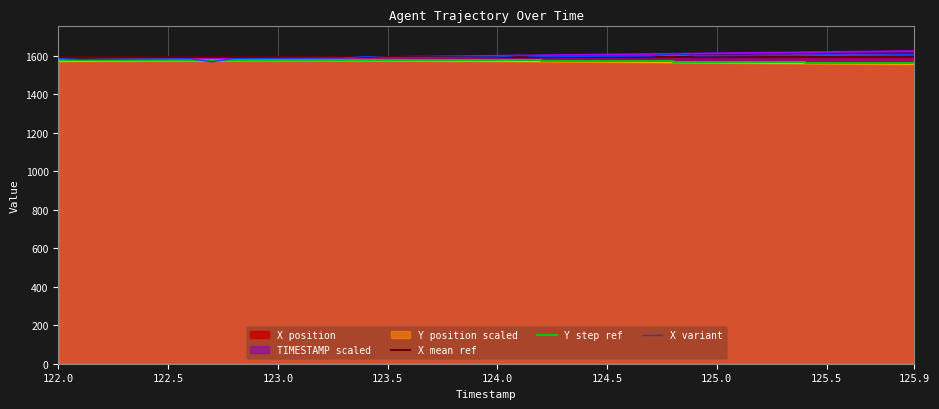

What is the label of the 12th point from the left?

123.1